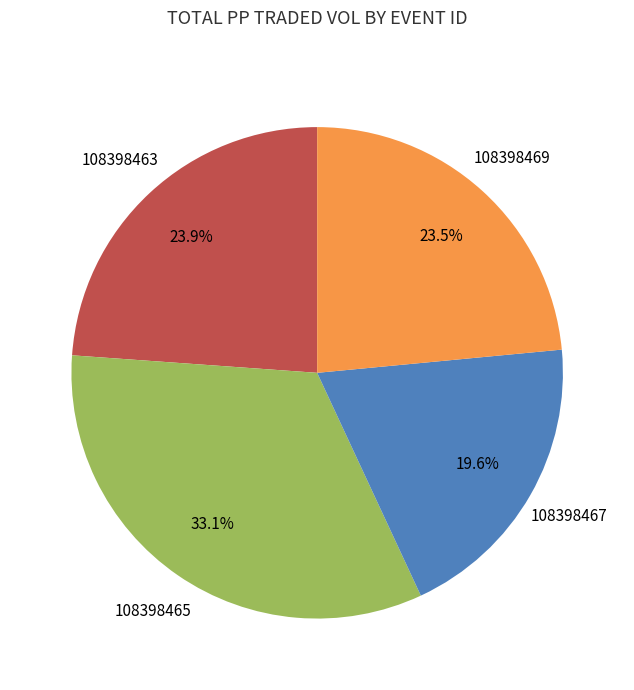

How many slices are in this pie chart?

4